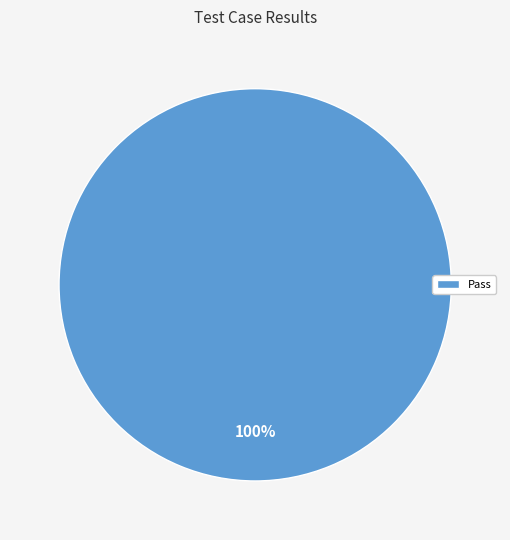

Is there a majority slice in this chart?

Yes